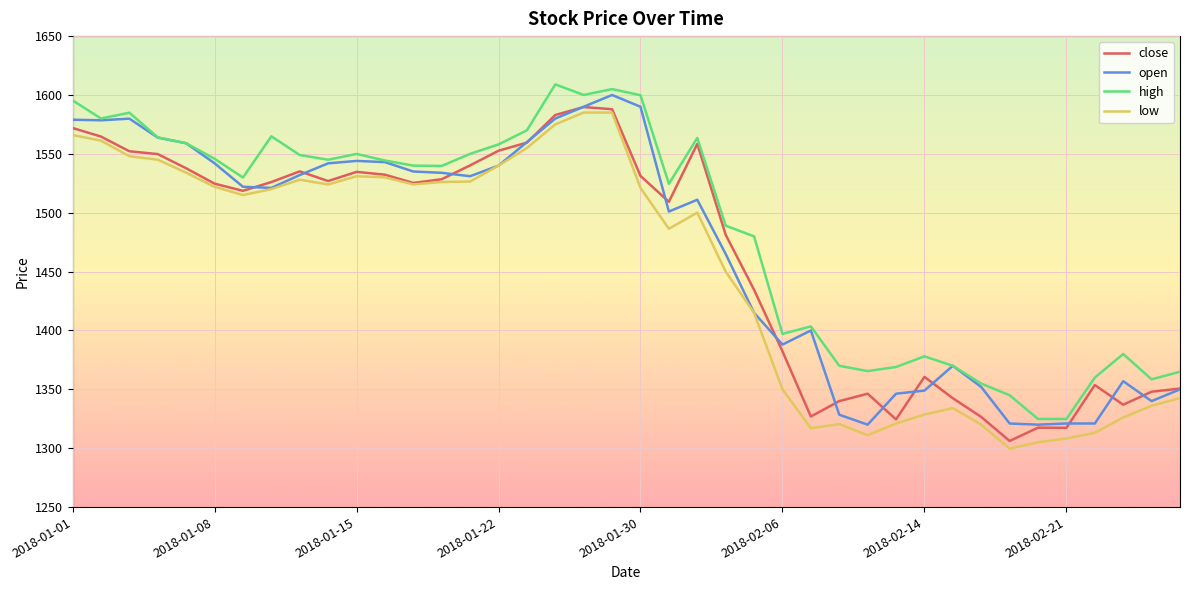

What is the difference between the maximum and minimum values in the open series?

280.0